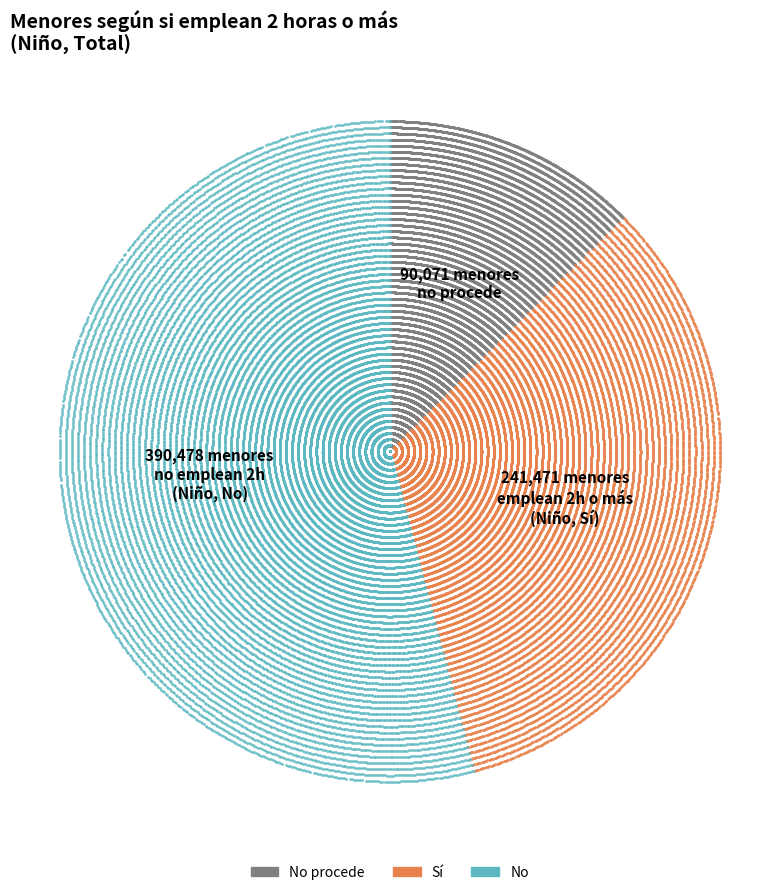

What portion of the pie excludes No procede?

87.5%